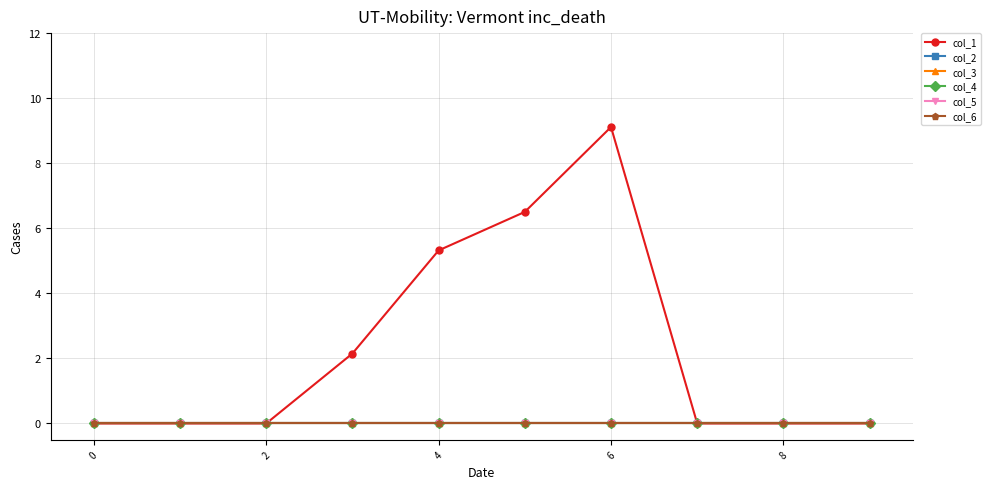

Does the chart have visible grid lines?

Yes